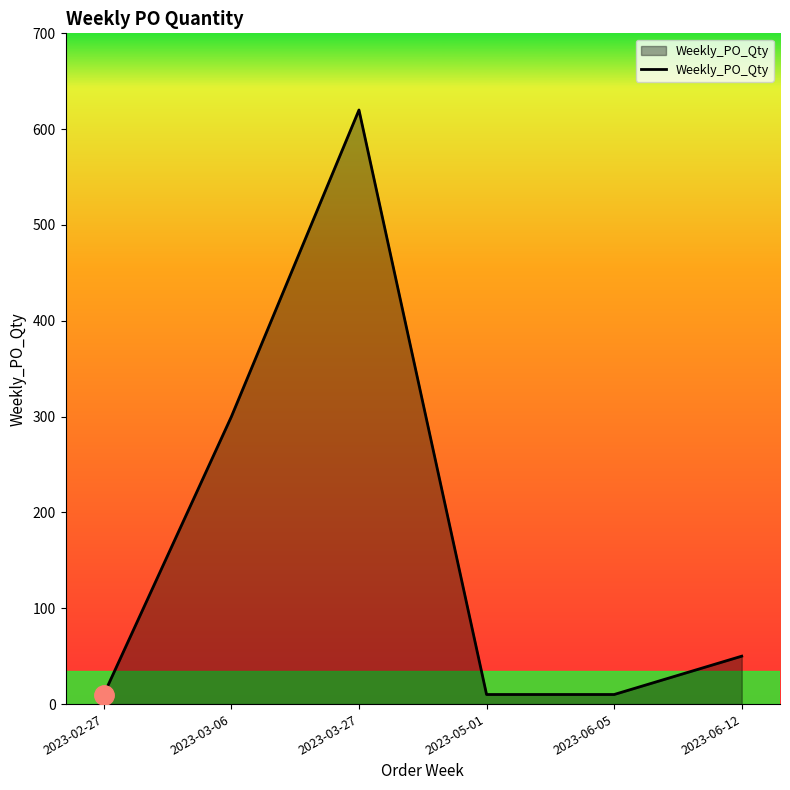

What is the maximum value shown in the chart?

620